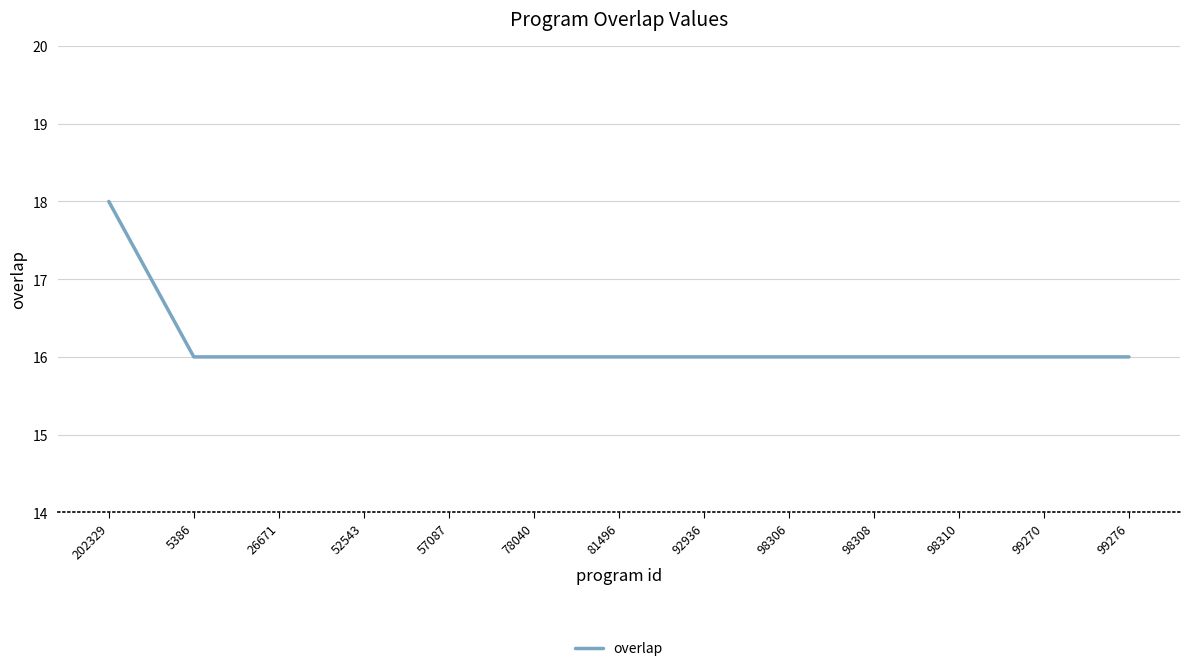

What is the smallest value displayed?

16